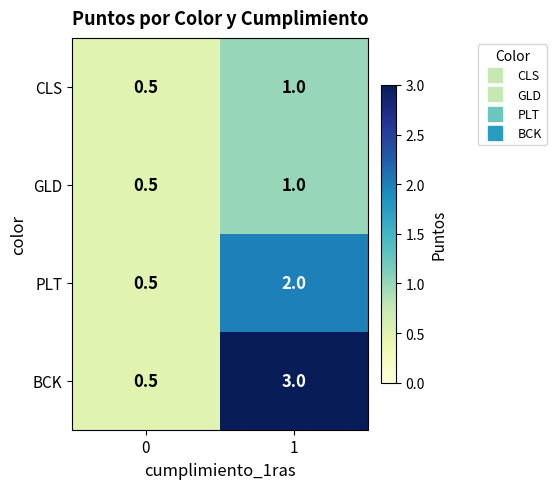

Rank the categories by CLS value from lowest to highest.

0, 1